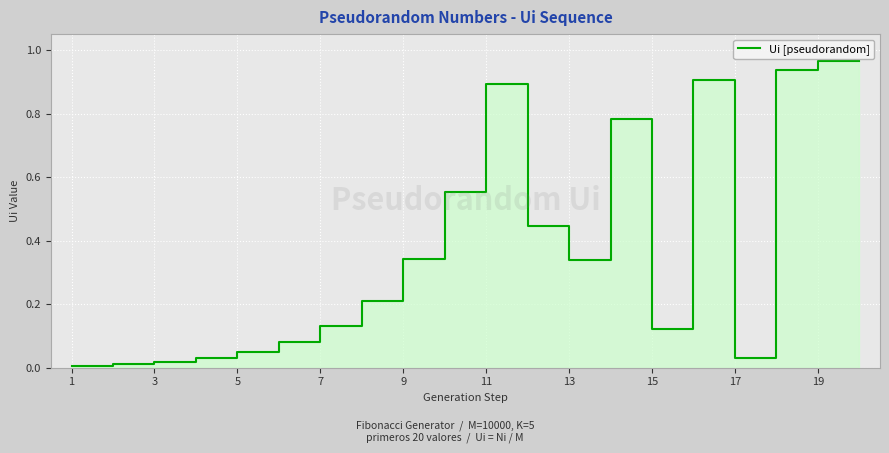

What is the greatest value displayed?

1.0